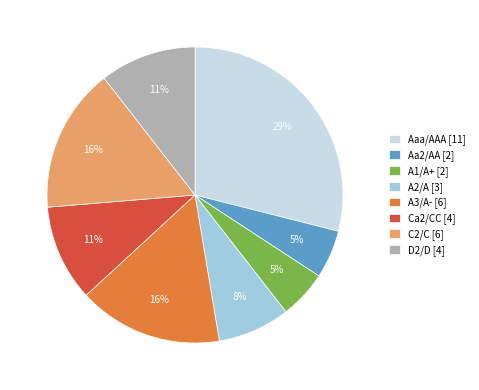

Is there any slice that represents more than half of the pie?

No